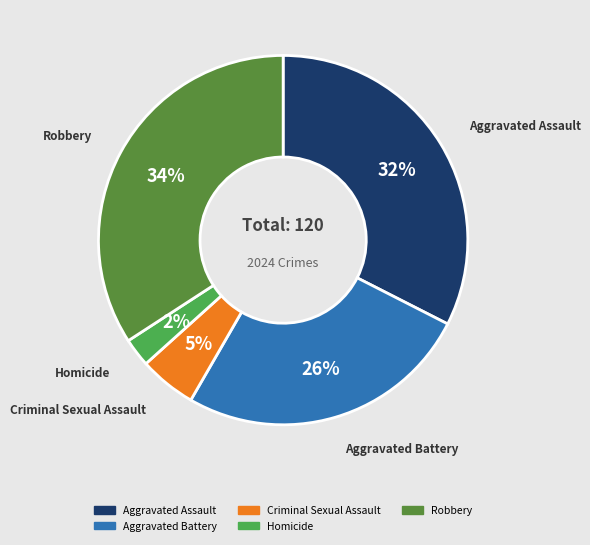

Between Aggravated Assault and Robbery, which is larger?

Robbery